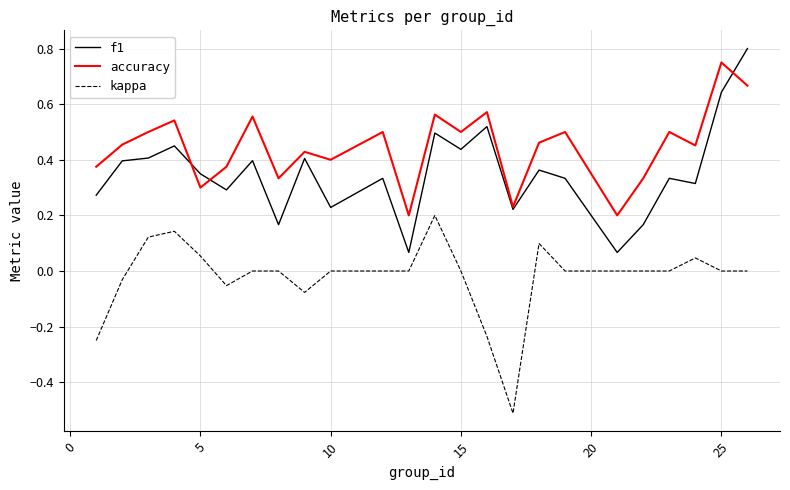

True or false: accuracy and kappa cross at least once.

False